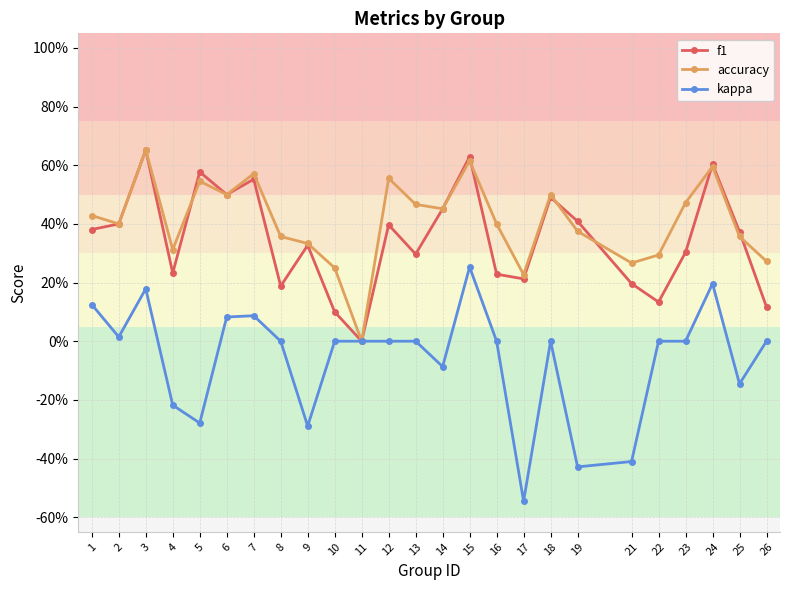

Which series has the largest range (max minus min)?

kappa